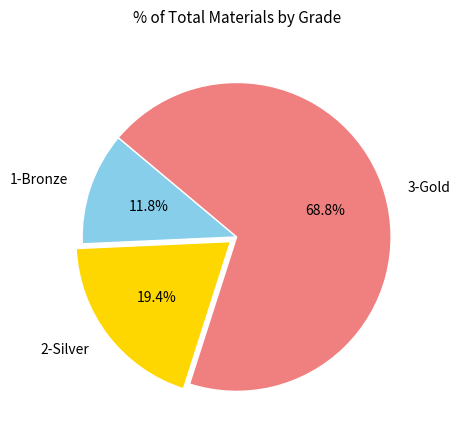

Rank the categories by value from lowest to highest.

1-Bronze, 2-Silver, 3-Gold